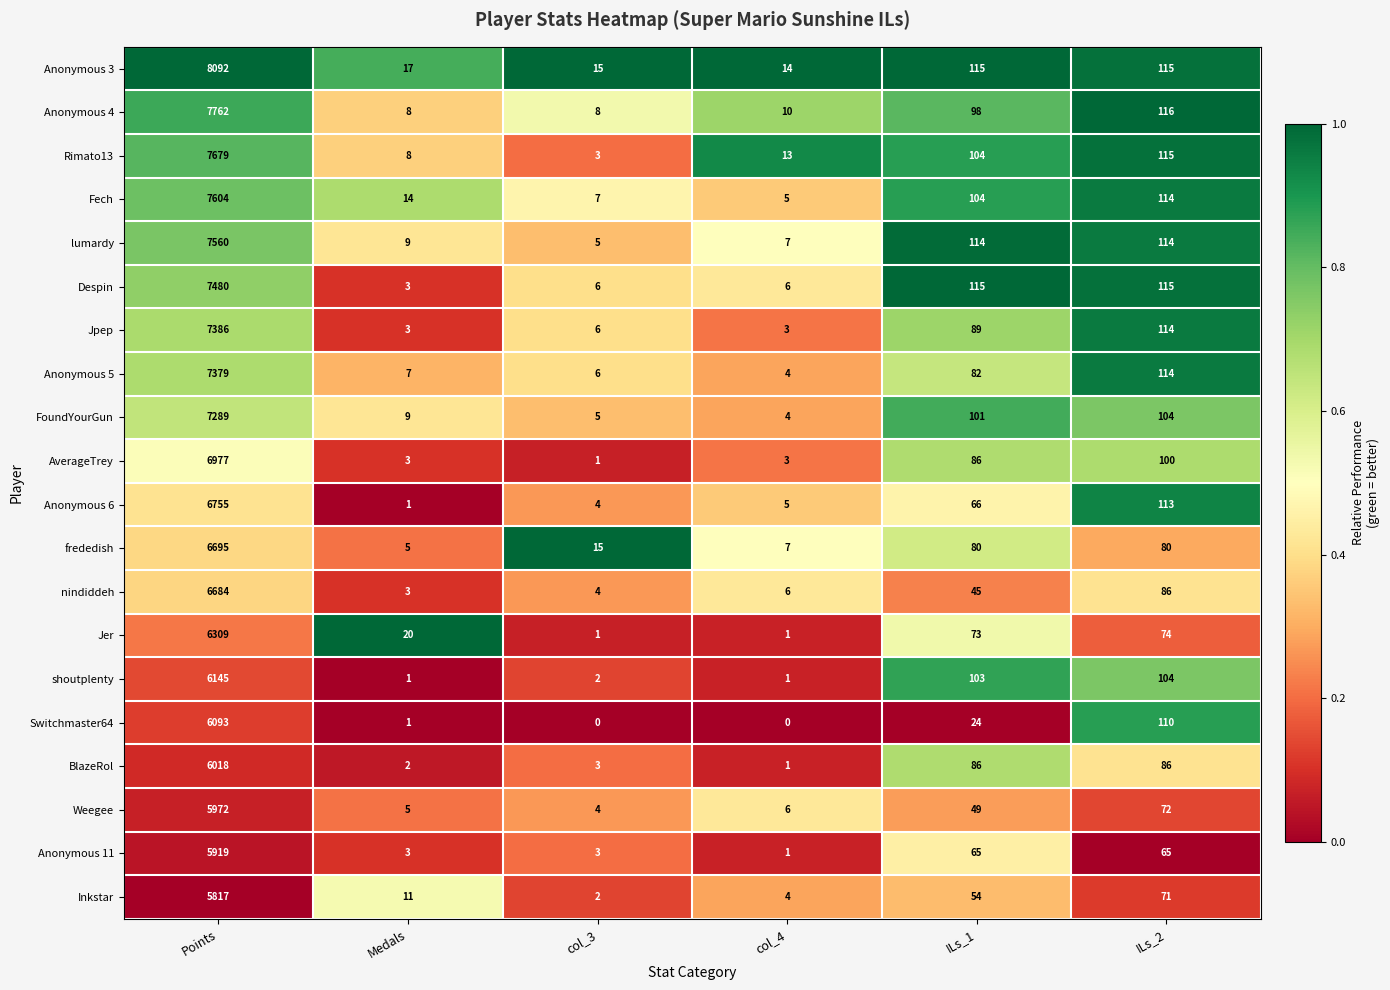

List the series in order of their peak value, lowest first.

Inkstar, Anonymous 11, Weegee, BlazeRol, Switchmaster64, shoutplenty, Jer, nindiddeh, frededish, Anonymous 6, AverageTrey, FoundYourGun, Anonymous 5, Jpep, Despin, lumardy, Fech, Rimato13, Anonymous 4, Anonymous 3